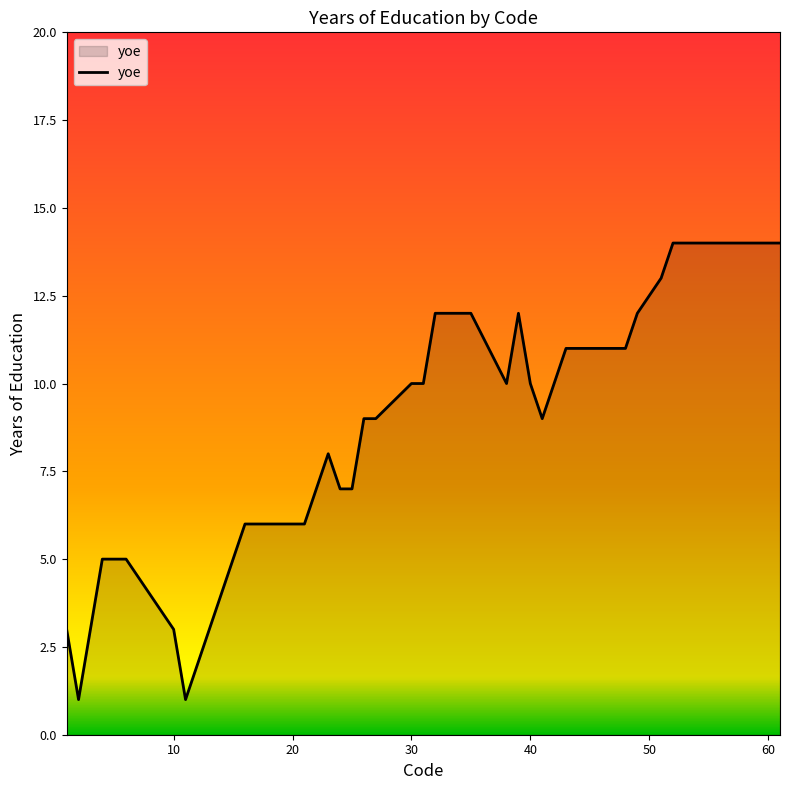

What is the average value?

8